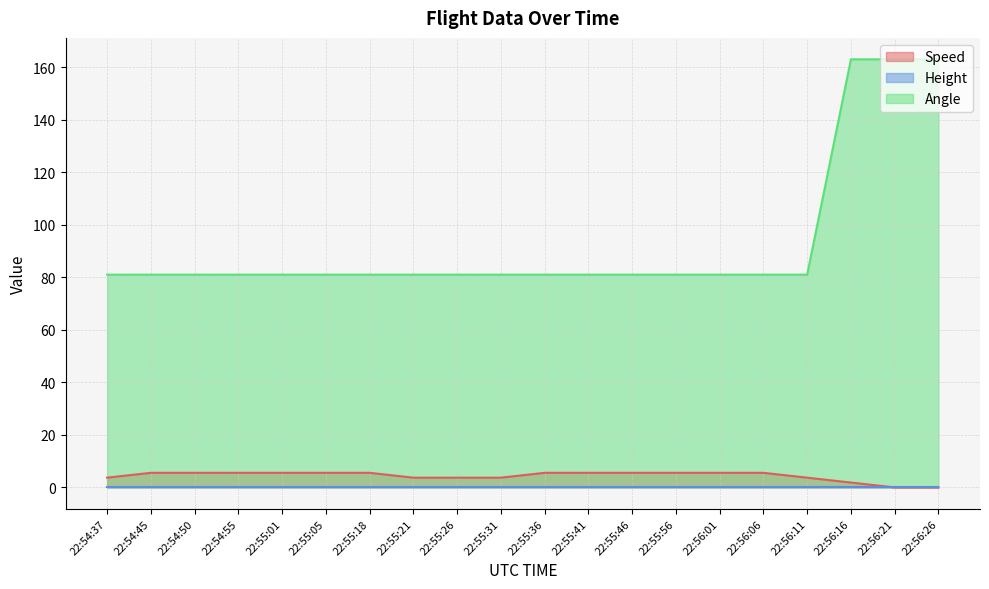

What is the difference between the highest and lowest values at 22:55:26?

81.0